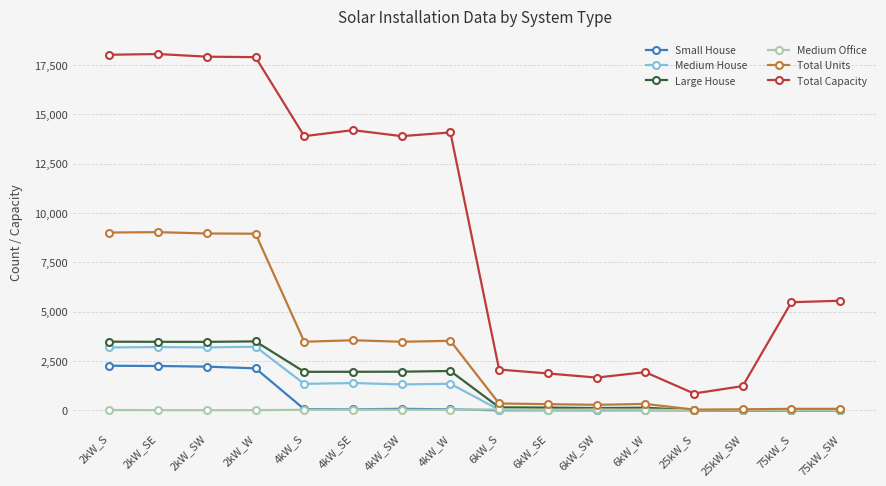

True or false: Total Capacity and Medium House intersect in this chart.

False